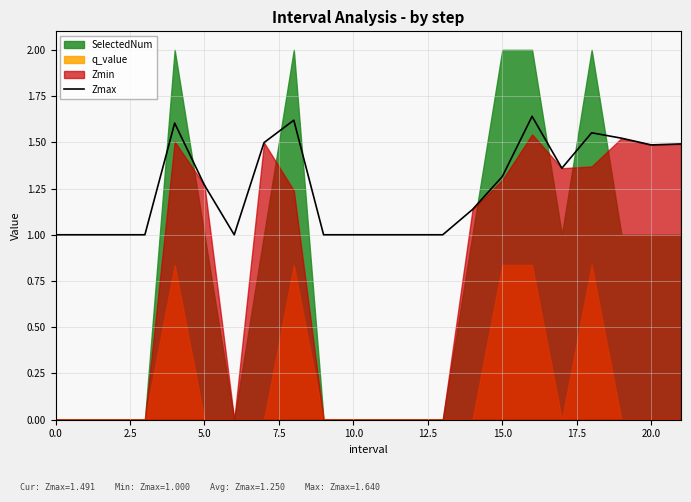

How many data points are above 1?

12